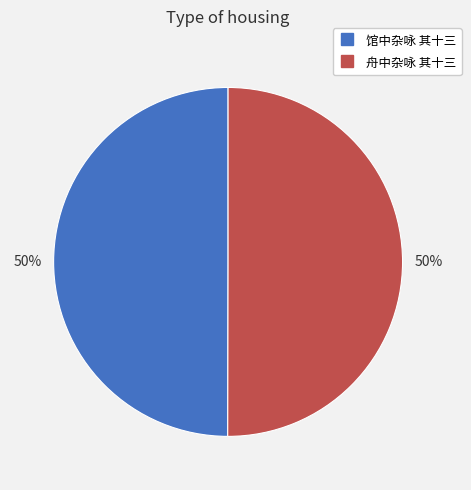

True or false: 舟中杂咏 其十三 accounts for 60% of the total.

False